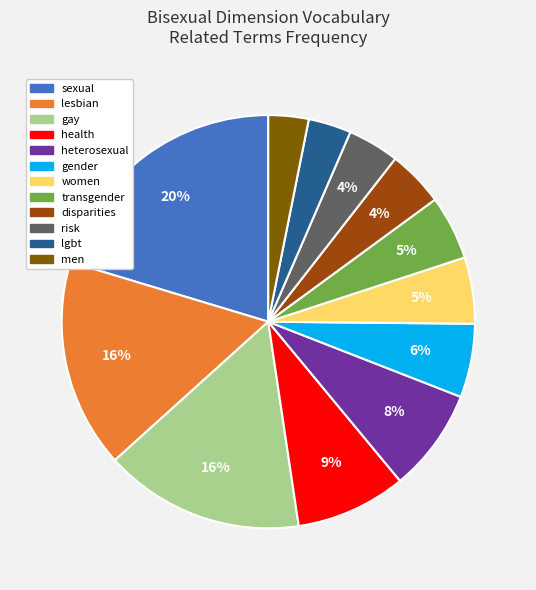

Count the number of slices in the pie.

12